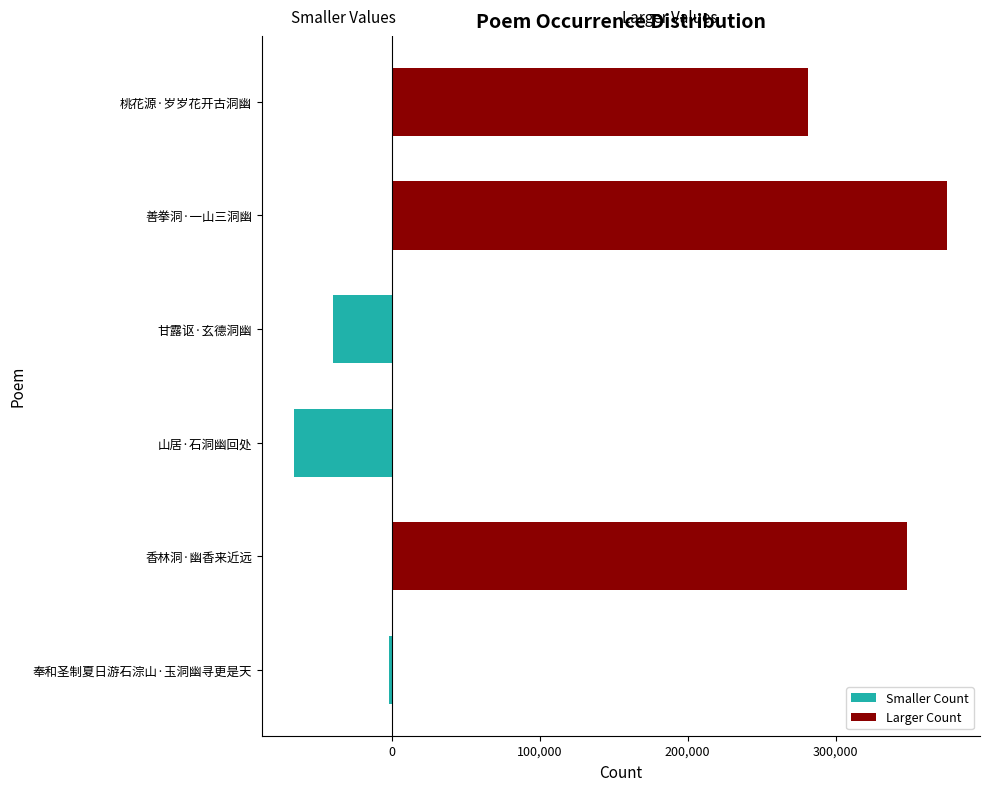

List the series in order of their overall mean, highest first.

Larger Count, Smaller Count